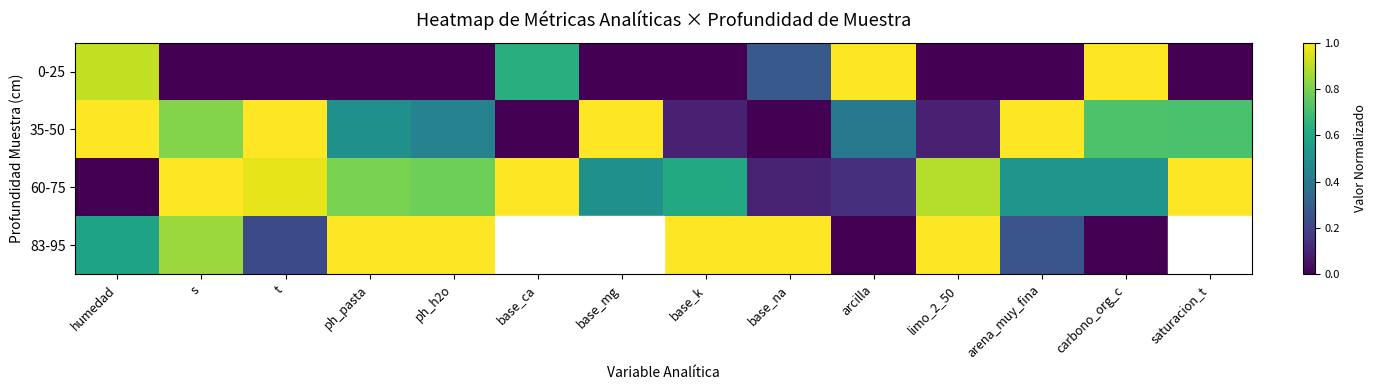

How many values in 83-95 are above zero?

9